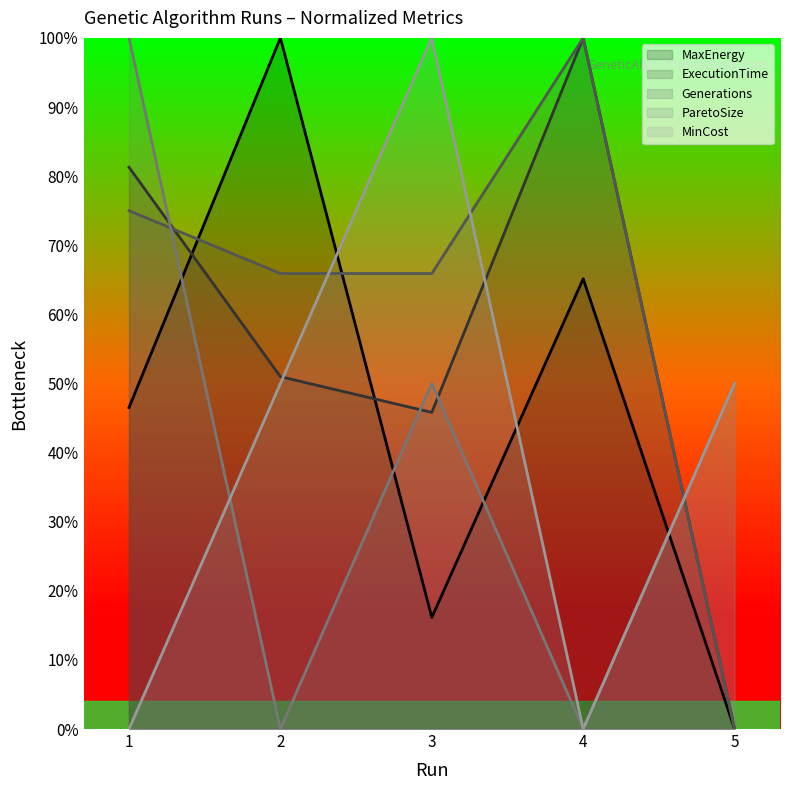

How many values in the ExecutionTime series exceed 50?

3